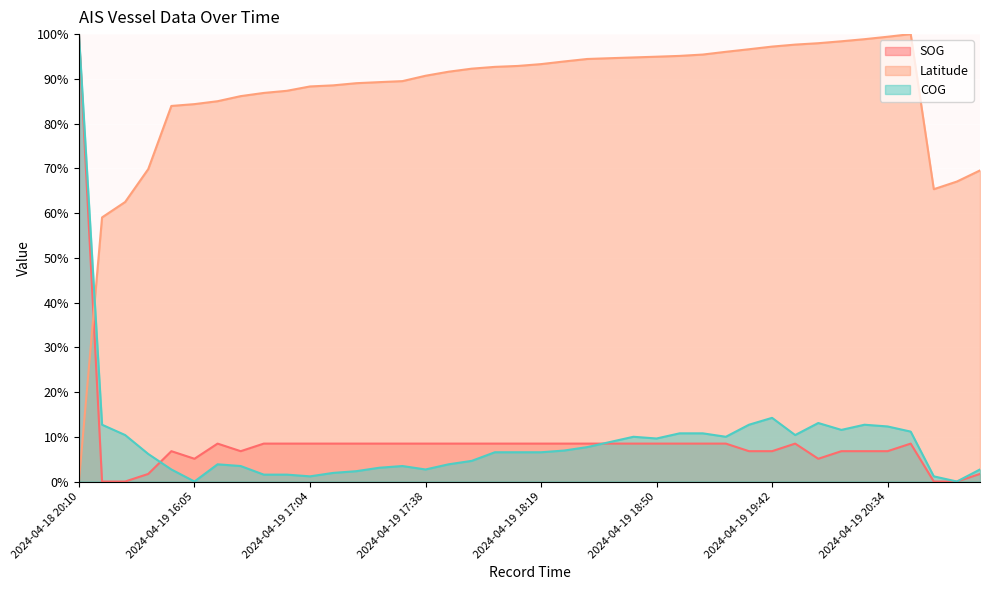

True or false: COG and Latitude cross at least once.

True